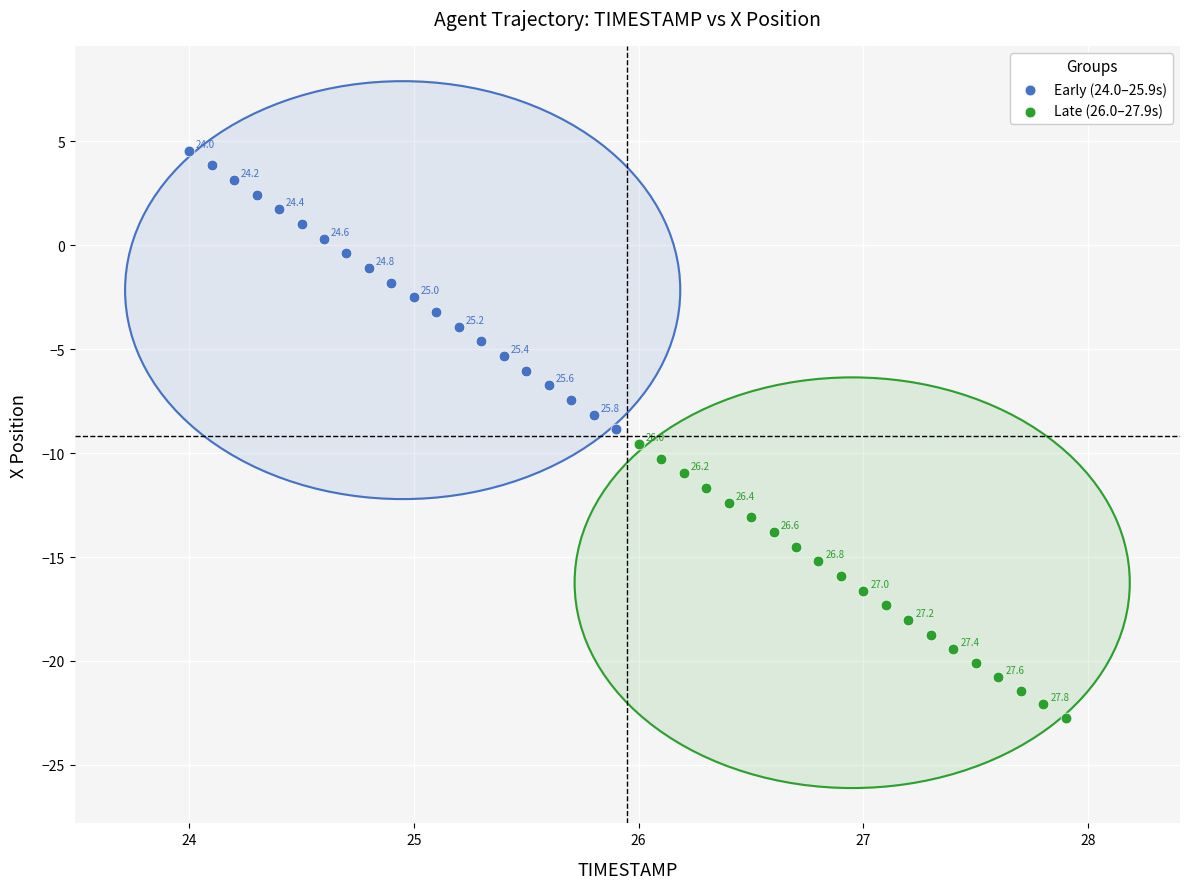

Which series has the largest Y range (max minus min)?

Early (24.0–25.9s)